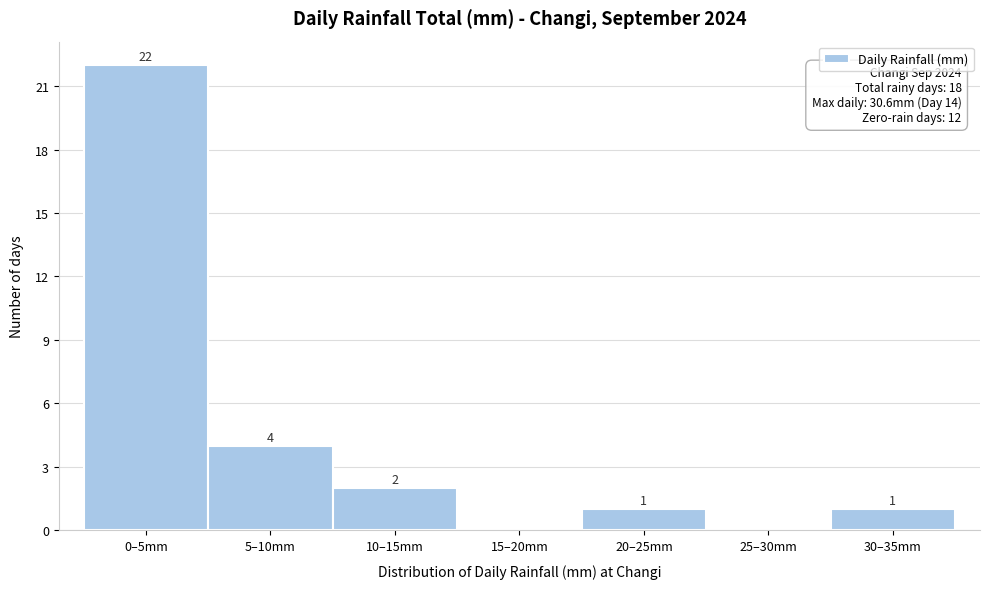

Reading left to right, extract all data points from this chart.

0–5mm=22	5–10mm=4	10–15mm=2	15–20mm=0	20–25mm=1	25–30mm=0	30–35mm=1